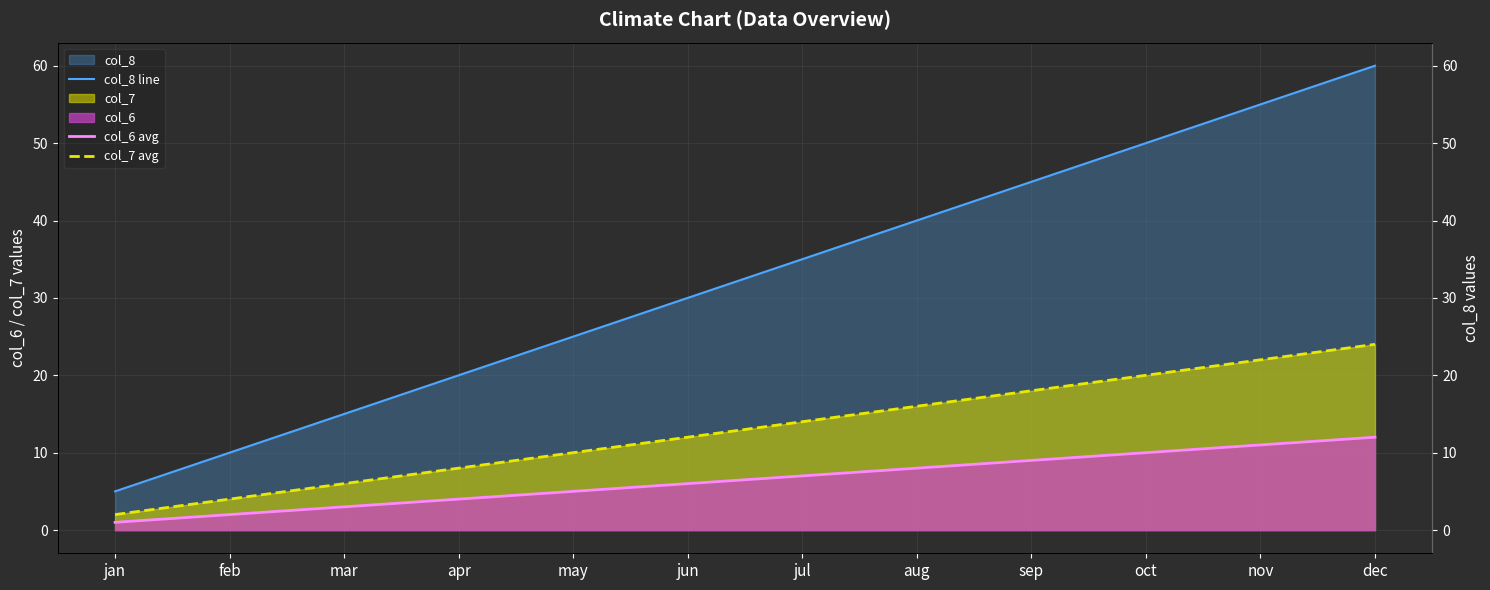

What is the label of the 6th point from the right?

jul